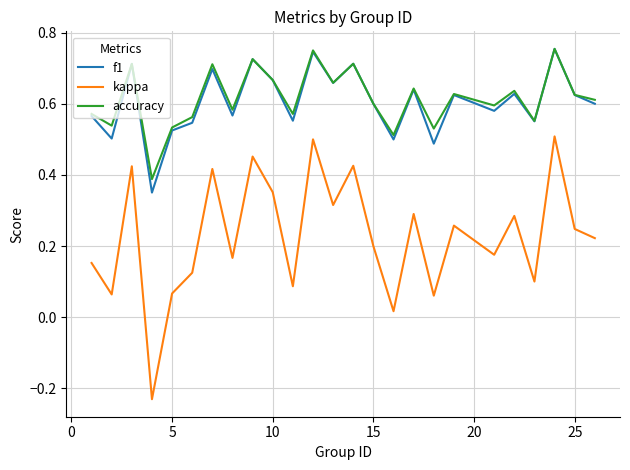

How many interior local valleys does the accuracy series have?

9